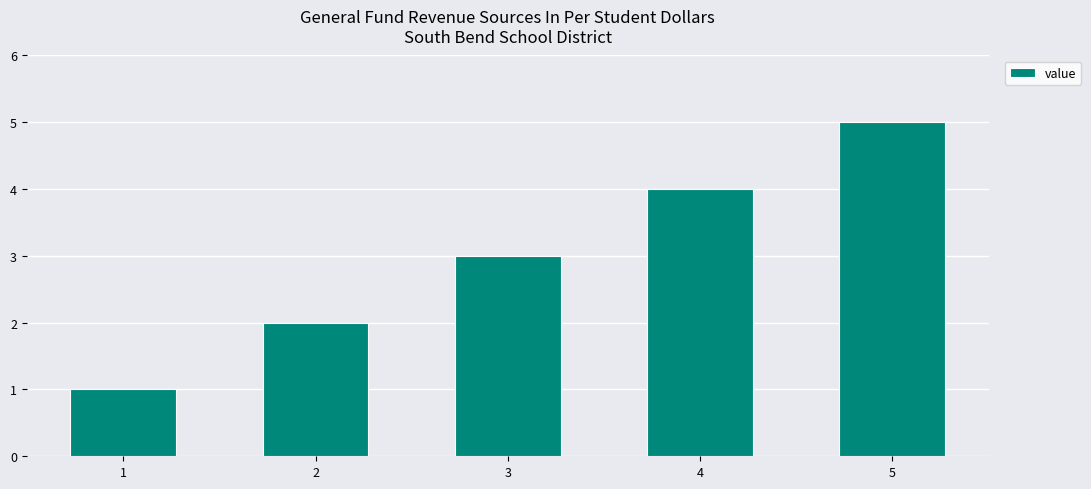

What is the smallest value displayed?

1